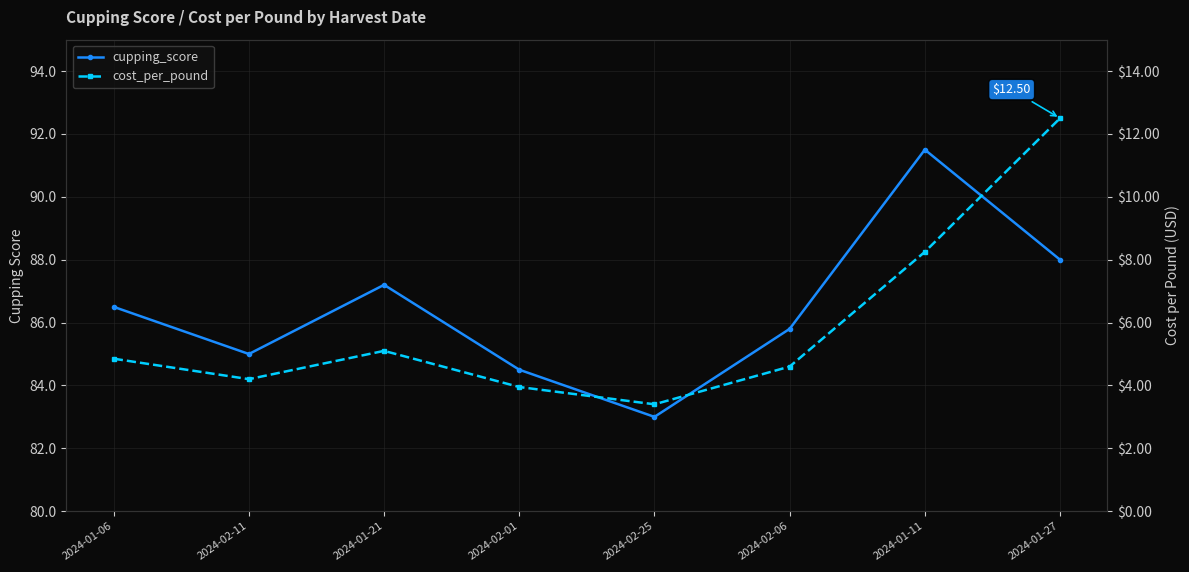

How many data points in cupping_score are above 86?

4